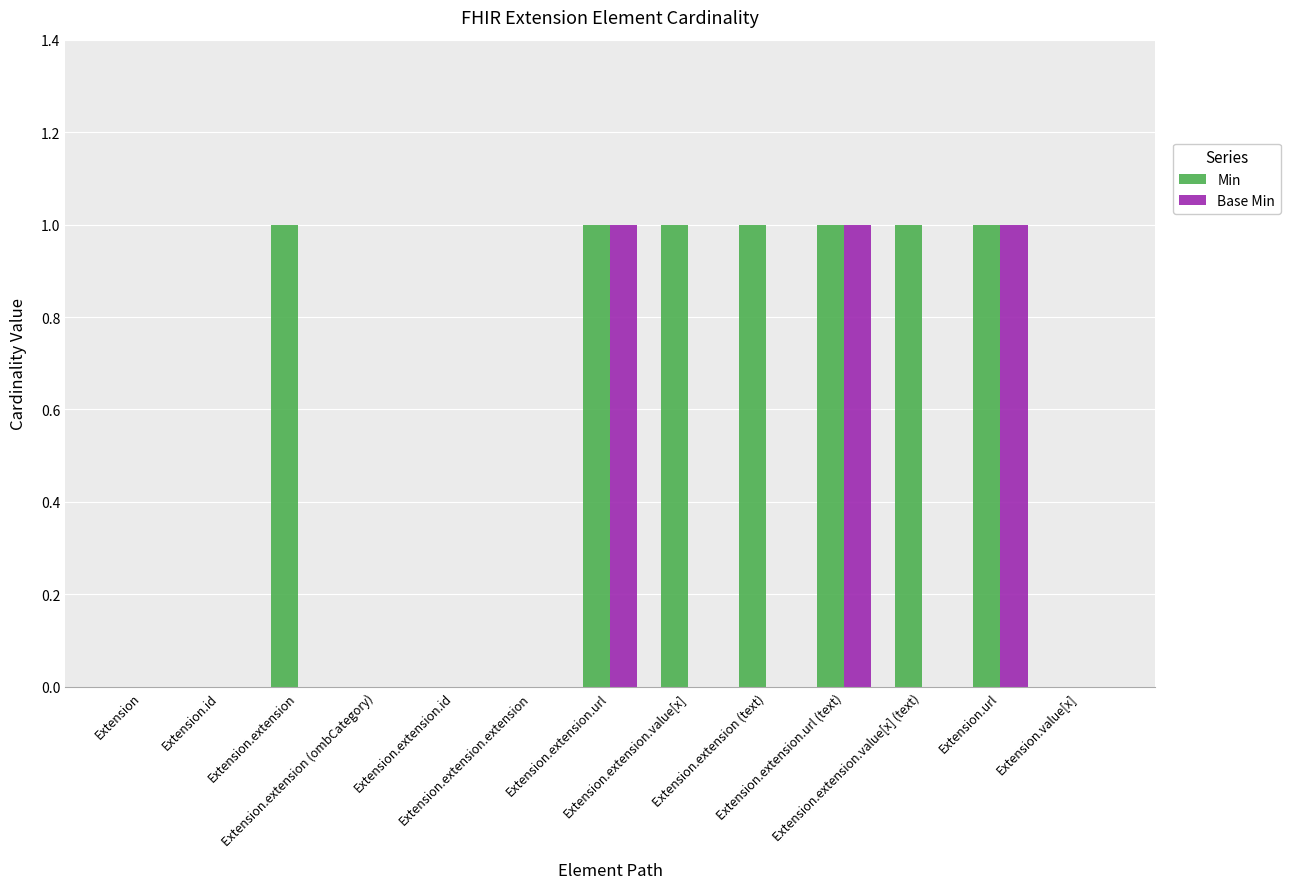

Which series has the largest total across all categories?

Min